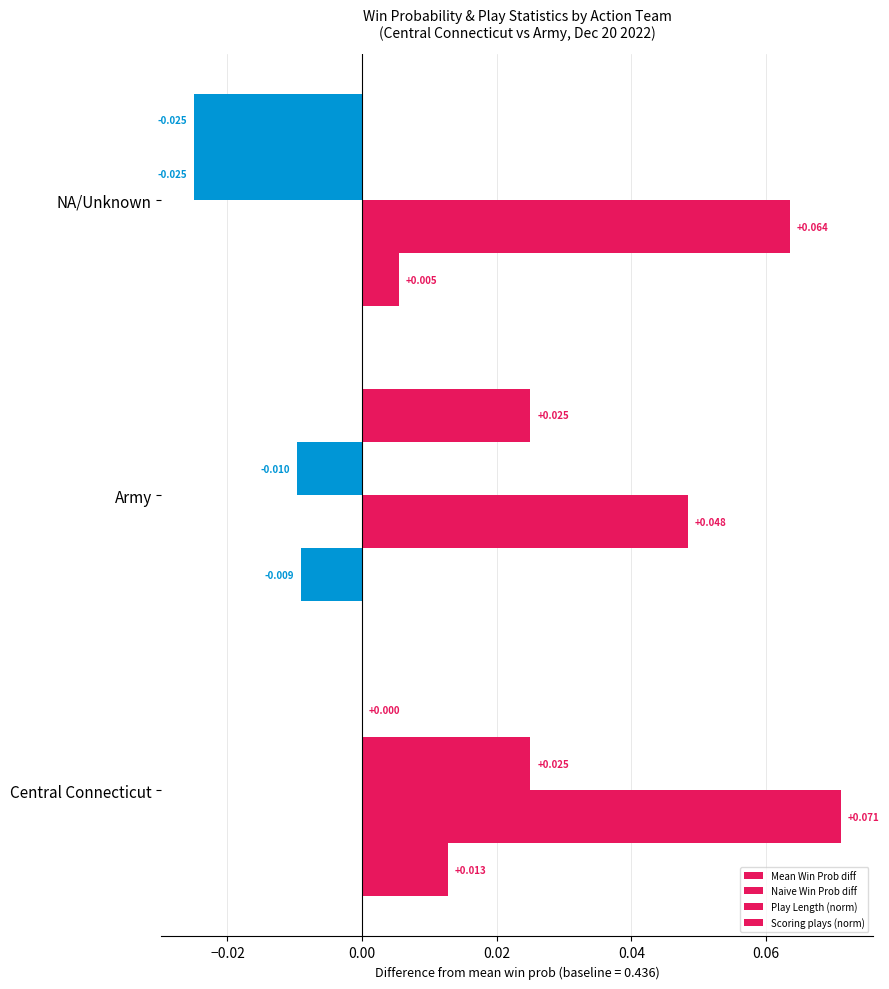

How many positive values does the Play Length (norm) series have?

1